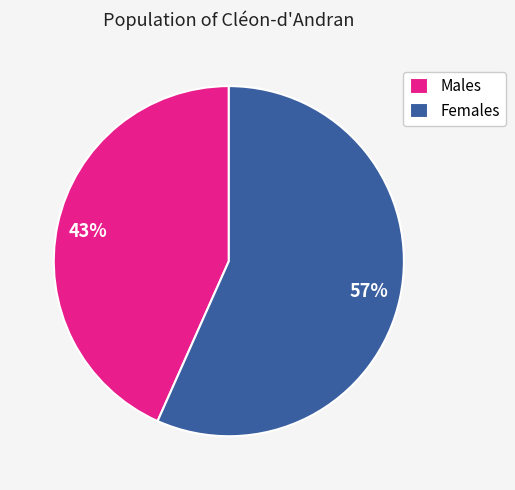

Is there any slice that represents more than half of the pie?

Yes